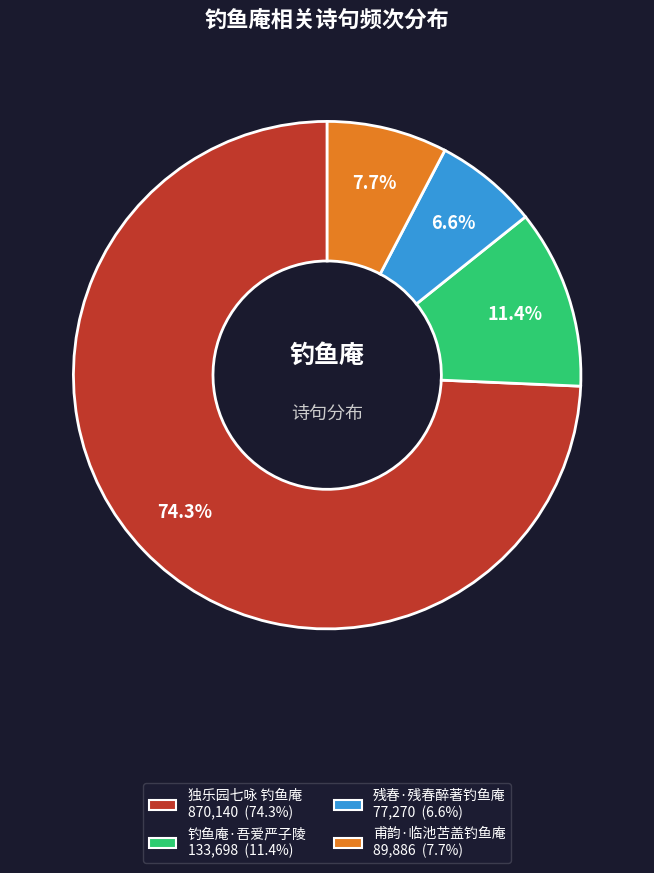

Rank the categories by value from lowest to highest.

残春·残春醉著钓鱼庵, 甫韵·临池苫盖钓鱼庵, 钓鱼庵·吾爱严子陵, 独乐园七咏 钓鱼庵